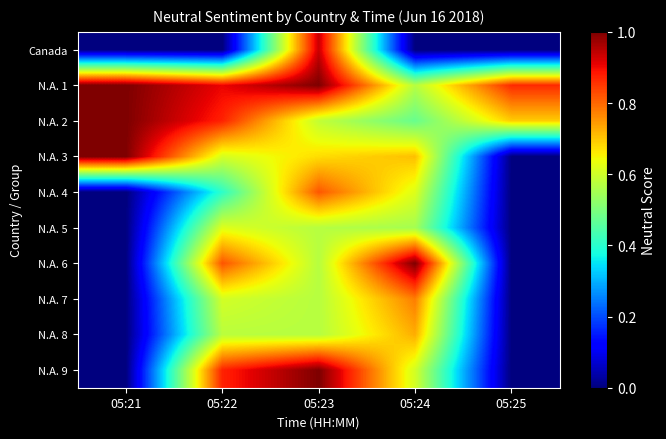

What is the total value across all series at 05:21?

3.0